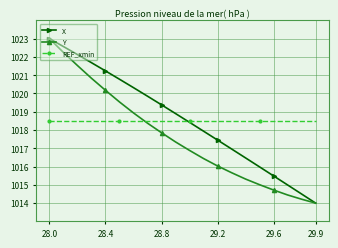

What is the maximum value shown in the chart?

1023.0